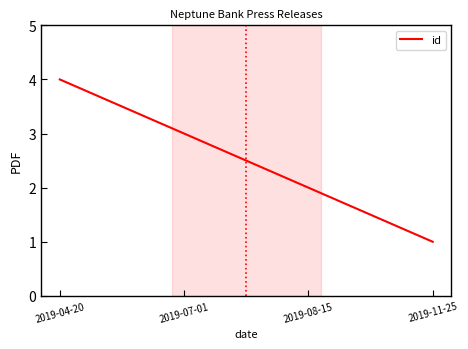

Reading right to left, extract all data points from this chart.

1	2	3	4